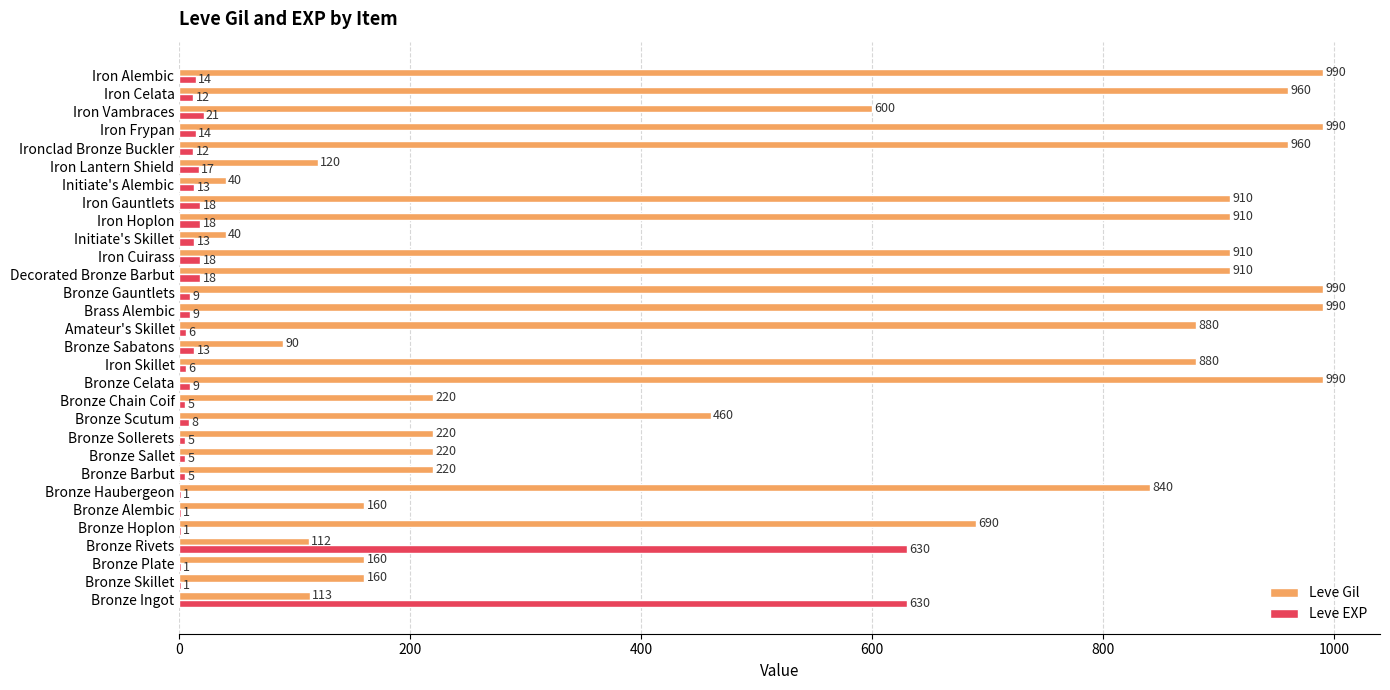

What is the total value across all series at Amateur's Skillet?

886